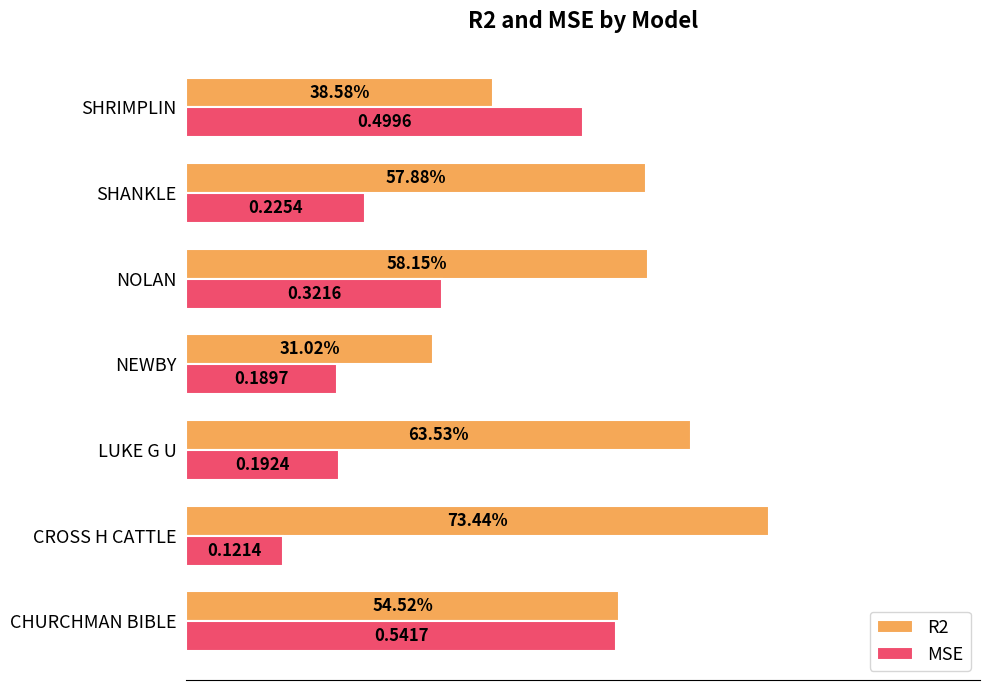

At which category is the sum across all series the highest?

CHURCHMAN BIBLE